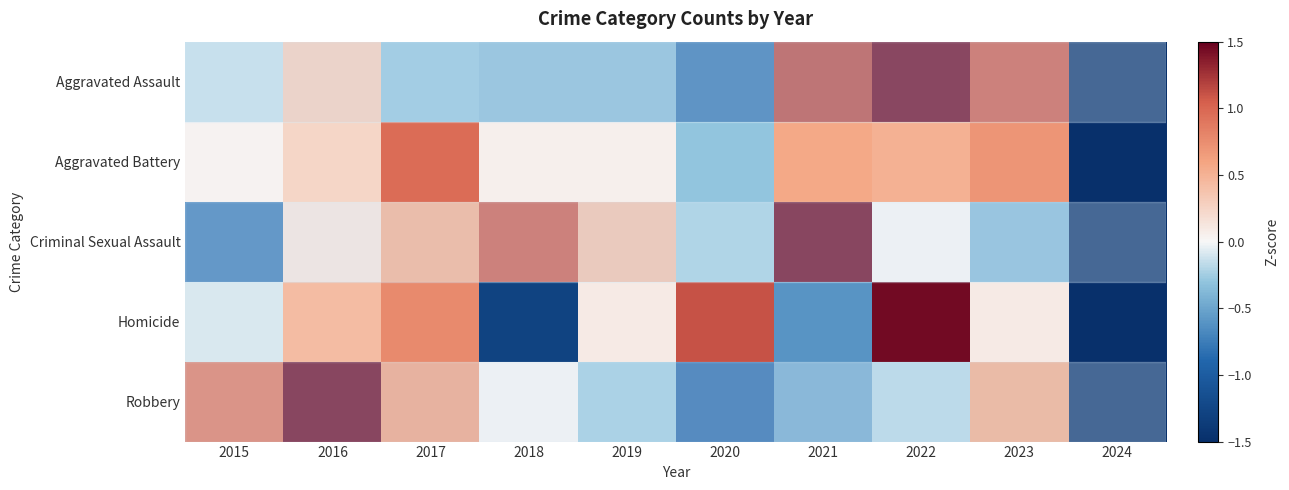

List the series in order of their peak value, lowest first.

Aggravated Battery, Homicide, Aggravated Assault, Criminal Sexual Assault, Robbery